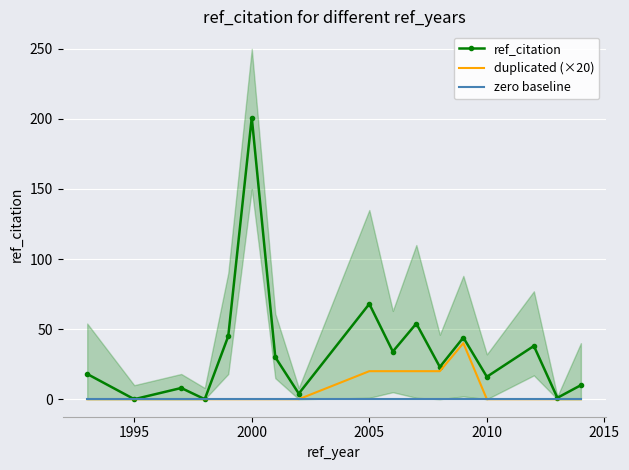

At which label does ref_citation reach its peak?

2000